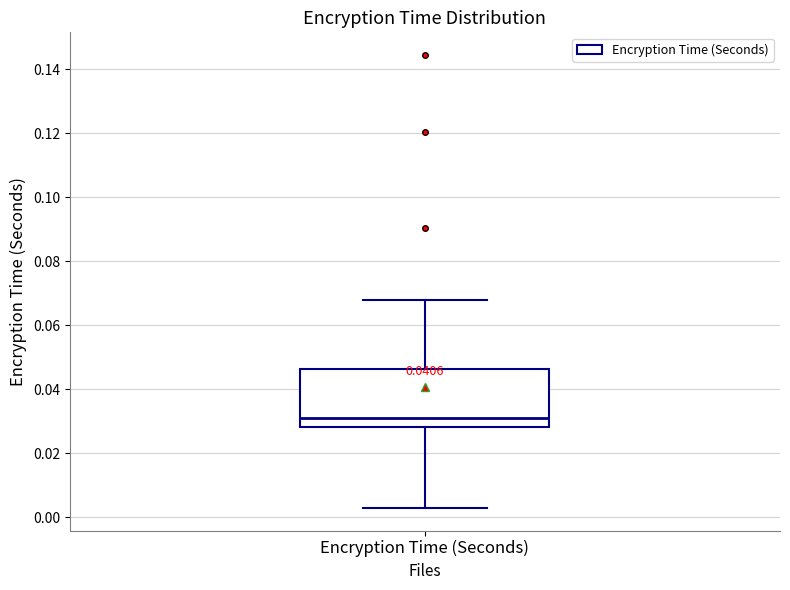

Where is the upper edge of the box for Encryption Time (Seconds) on the y-axis? The values are not printed on the chart, so give them approximately, as read against the axis.

0.046